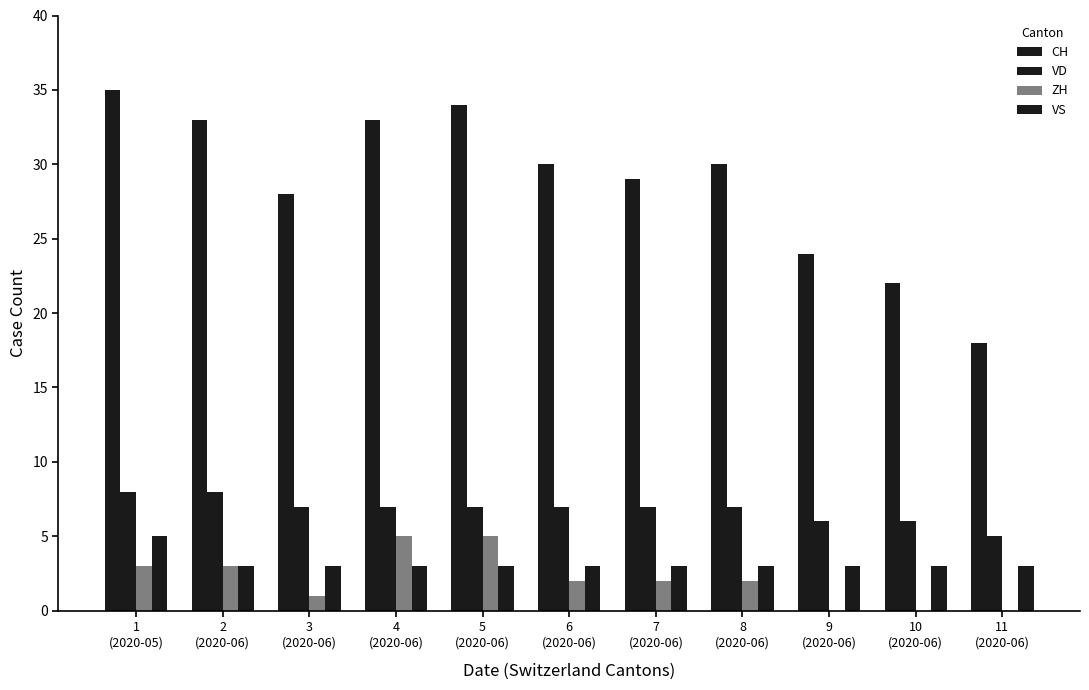

Does the chart contain stacked bars?

No